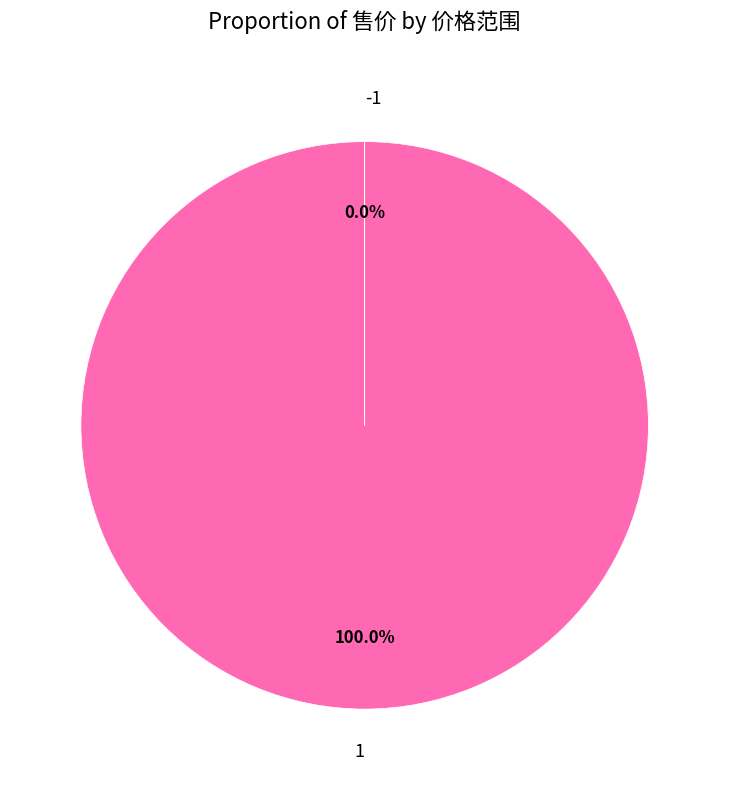

How many segments does this pie chart have?

2